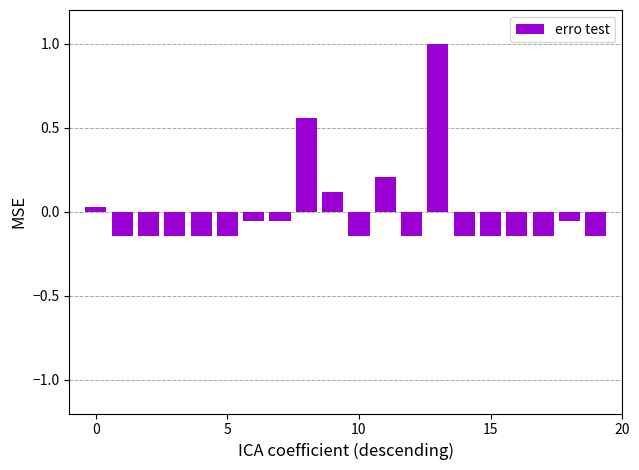

What is the maximum value shown in the chart?

1.0